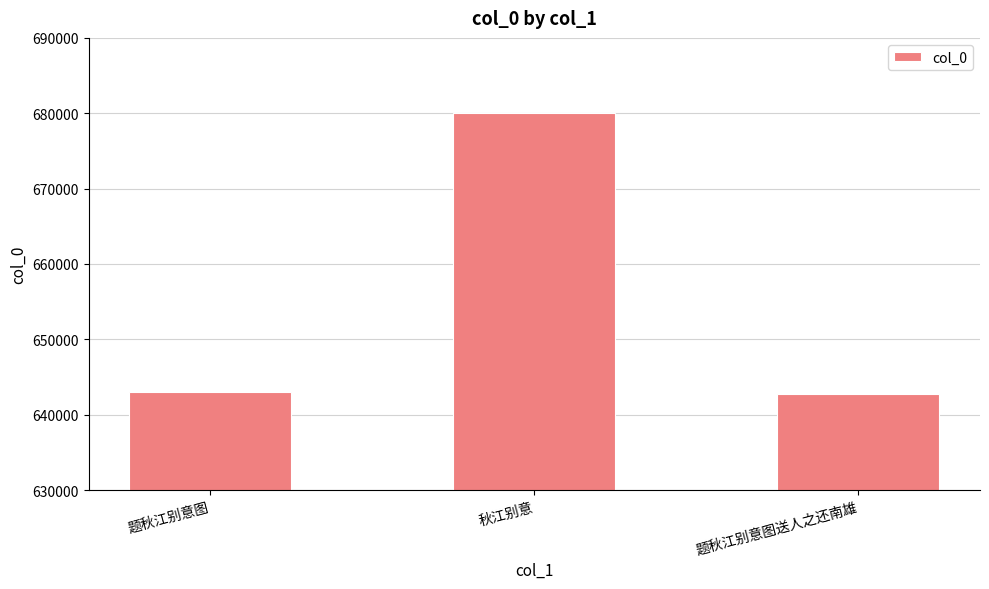

What is the label of the 3rd bar from the right?

题秋江别意图